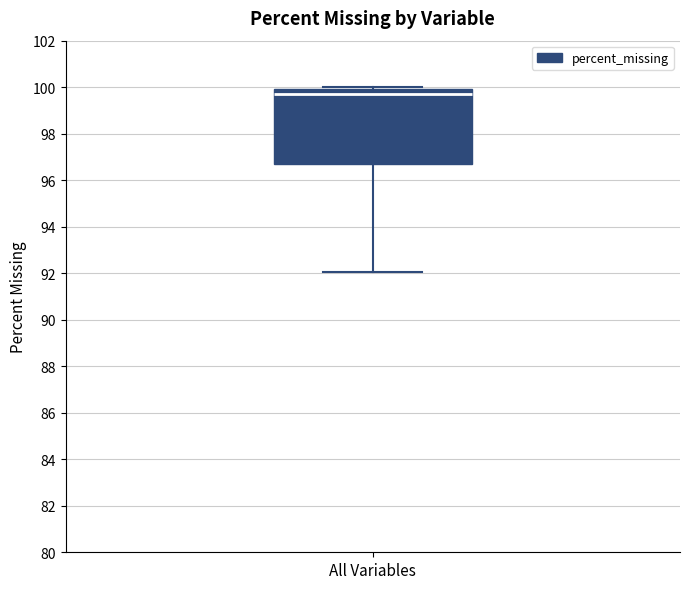

Transcribe this box plot: give where the median line is, the range the box spans, and where the two whiskers end, as read against the y-axis. The values are not printed on the chart, so give them approximately, as read against the axis.

median 99.8, box 96.6 to 100.0, whiskers 92.0 to 100.0 (just above the box's upper edge)